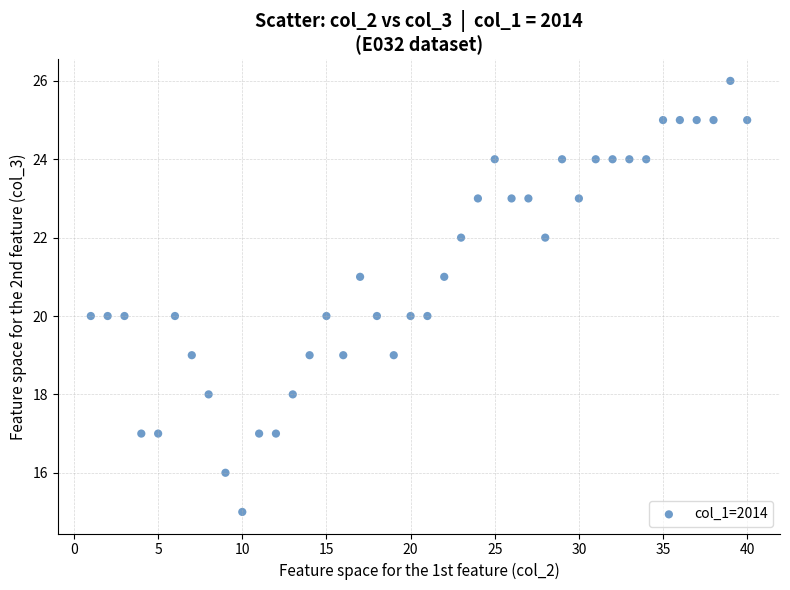

What is the range of Y values (max minus min)?

11